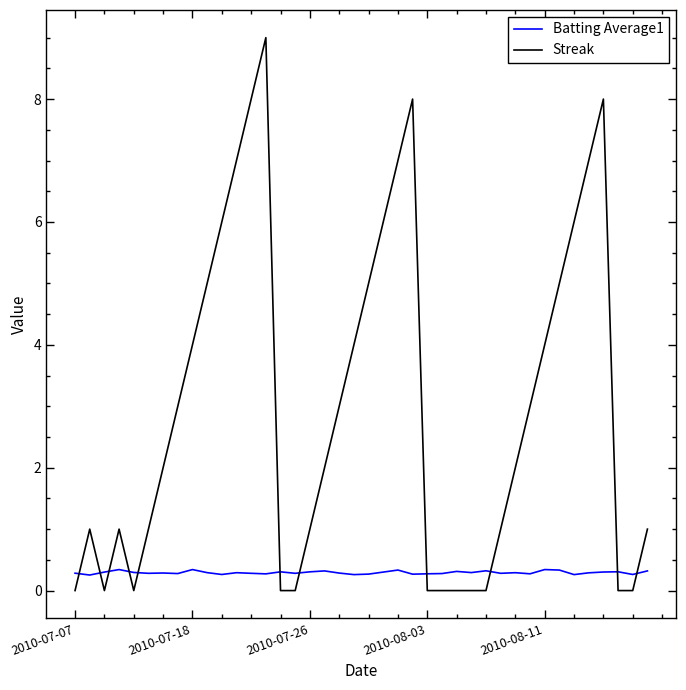

List the series in order of their peak value, lowest first.

Batting Average1, Streak